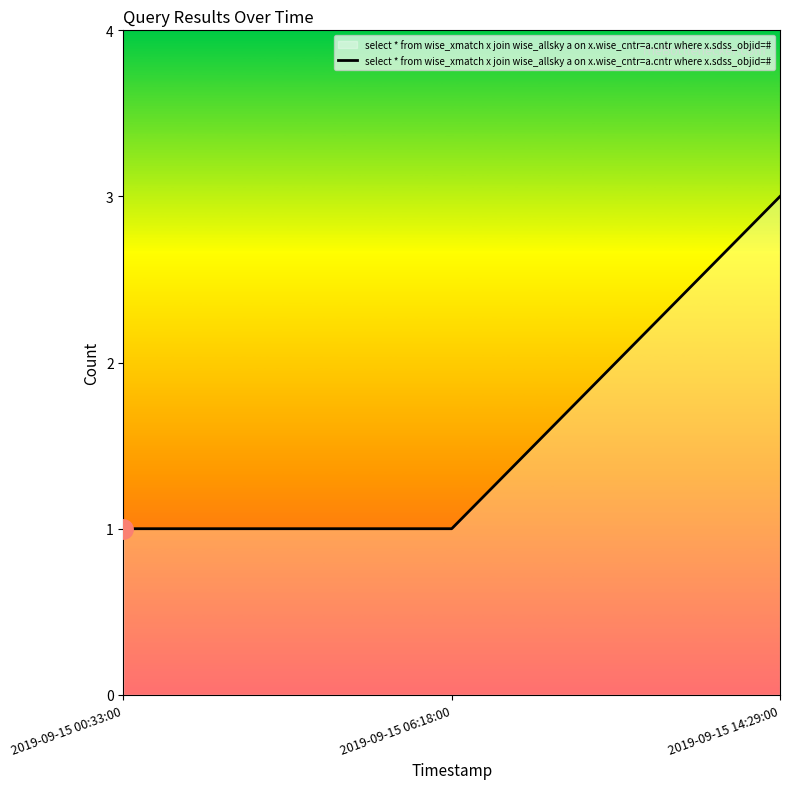

What is the difference between the maximum and minimum values?

2